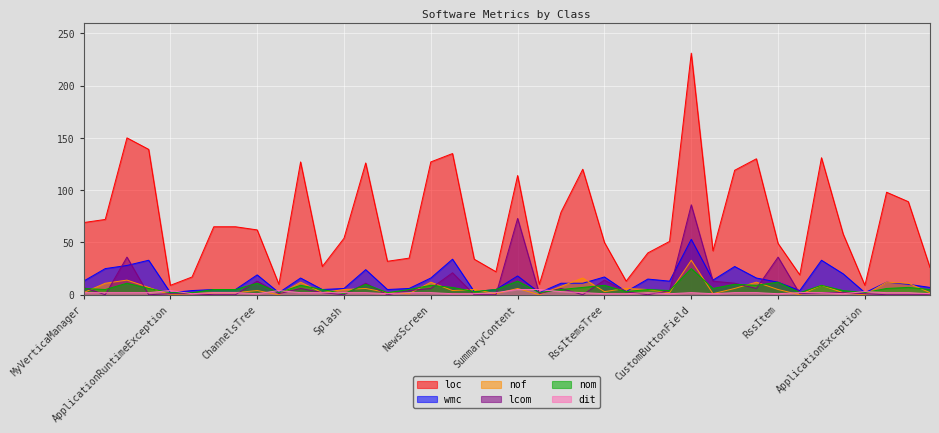

Reading left to right, what are all the values shown in this chart?

loc: 69	72	150	139	9	17	65	65	62	10	127	27	54	126	32	35	127	135	34	22	114	10	79	120	50	13	40	51	231	42	119	130	49	19	131	58	9	98	89	26
wmc: 13	25	28	33	2	4	5	5	19	2	16	5	6	24	5	6	16	34	3	5	18	2	11	11	17	3	15	13	53	14	27	16	12	4	33	20	2	12	10	7
nof: 2	11	14	7	0	1	2	2	4	0	12	2	5	6	2	1	12	4	5	1	6	0	8	16	3	6	5	2	33	1	6	12	5	0	9	2	0	12	11	2
lcom: 7	0	36	0	1	1	0	0	13	1	6	2	0	11	0	4	6	21	0	0	73	1	6	0	14	3	0	4	86	13	11	6	36	1	2	2	1	0	0	0
nom: 6	5	11	6	2	2	5	5	11	2	9	5	1	10	2	5	9	7	3	5	13	2	5	7	9	3	5	4	25	6	10	9	12	2	9	4	2	6	7	5
dit: 2	2	2	2	4	1	2	2	1	4	2	2	2	2	1	2	2	1	1	2	5	5	3	2	1	1	2	1	2	1	2	2	1	2	2	1	3	2	2	1